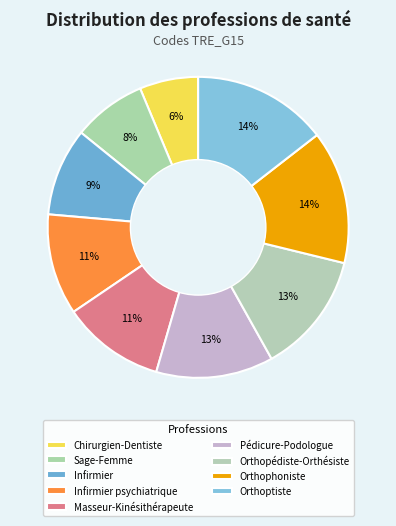

What is the total percentage of Orthophoniste and Chirurgien-Dentiste?

20.6%